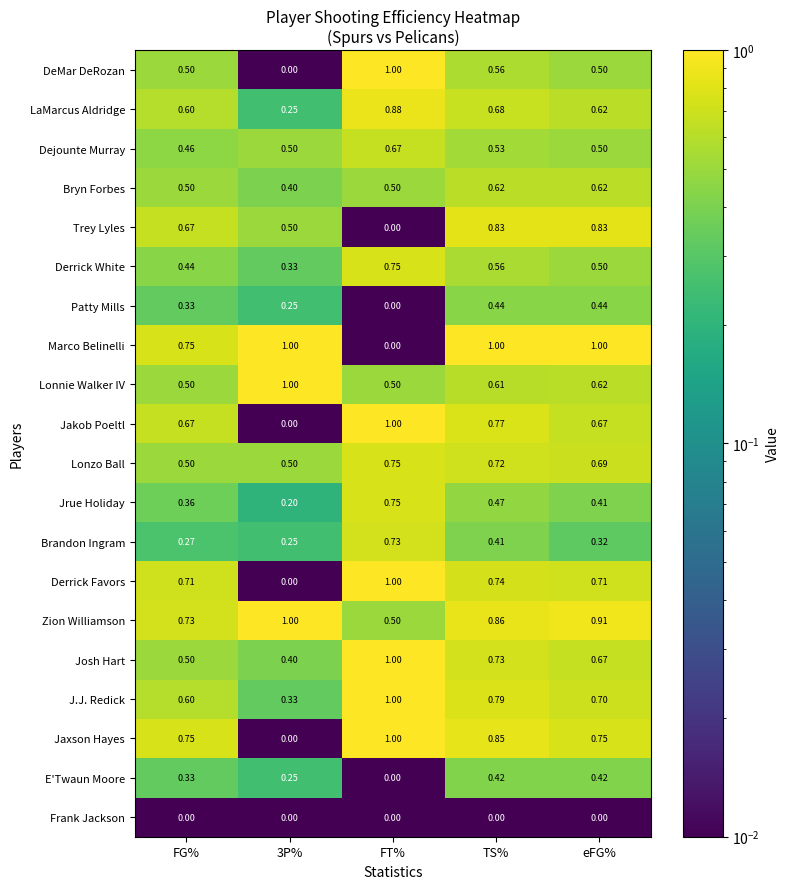

Which category has the highest value in the J.J. Redick series?

FT%